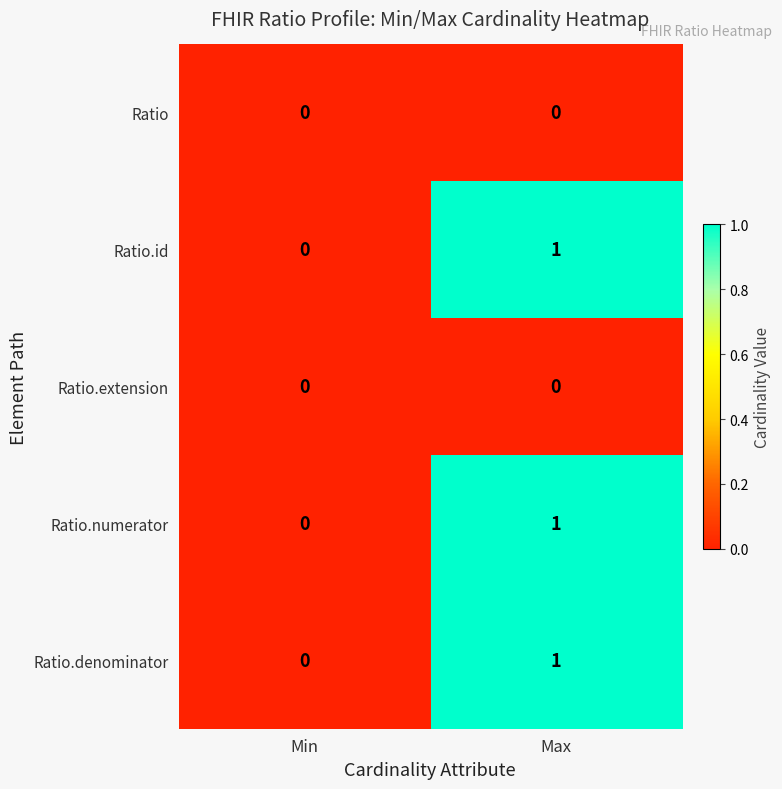

Reading right to left, extract all data points from this chart.

Ratio: 0	0
Ratio.id: 1	0
Ratio.extension: 0	0
Ratio.numerator: 1	0
Ratio.denominator: 1	0